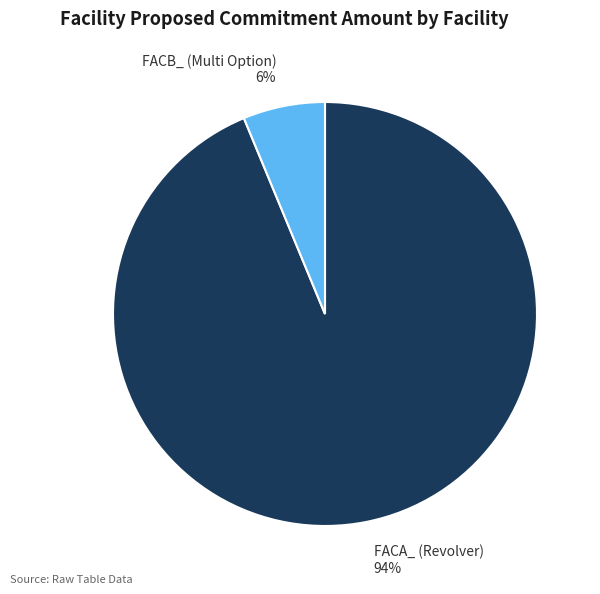

Is the sum of FACB_ (Multi Option) and FACA_ (Revolver) greater than half?

Yes